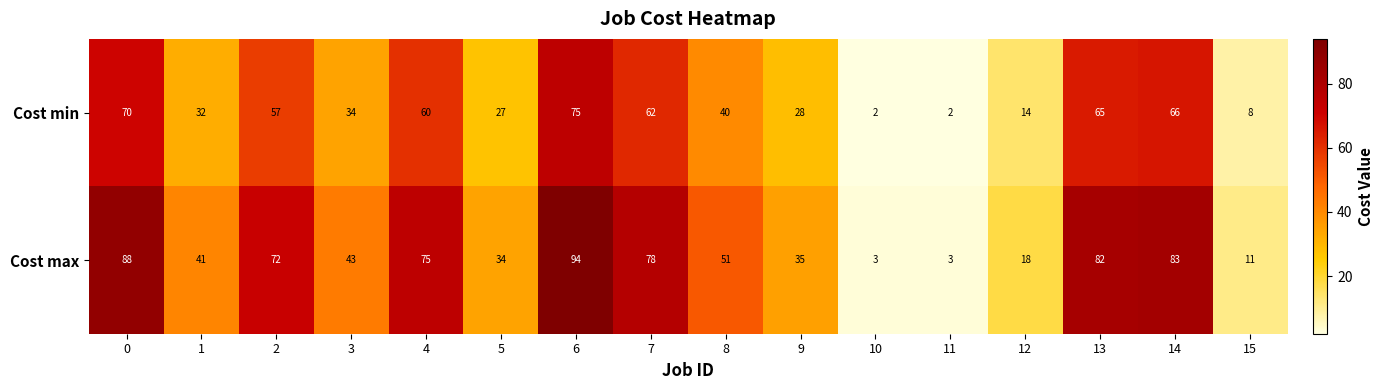

What is the difference between the Cost max values at 6 and 14?

11